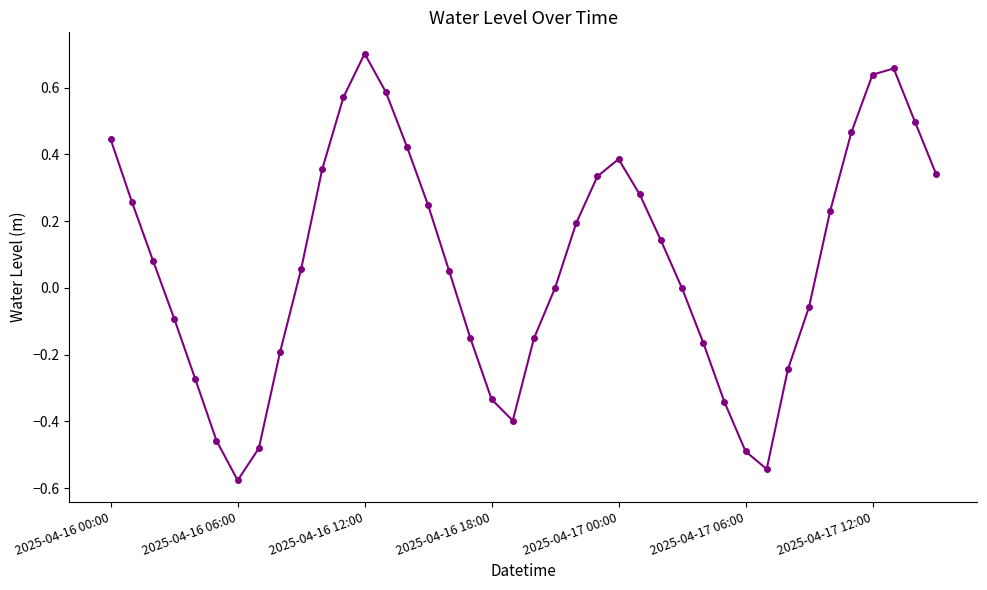

How many categories are shown in the chart?

40